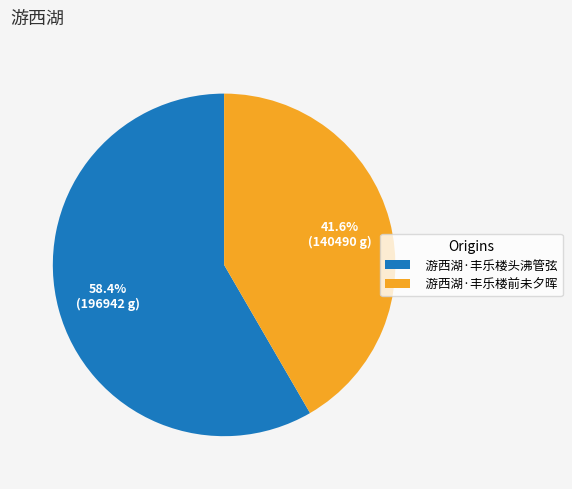

Is 游西湖·丰乐楼前未夕晖 the majority of the pie?

No